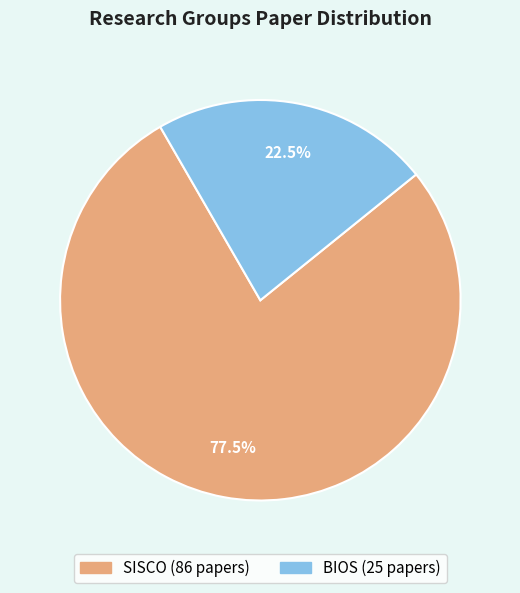

What is the smallest slice in the pie chart?

BIOS